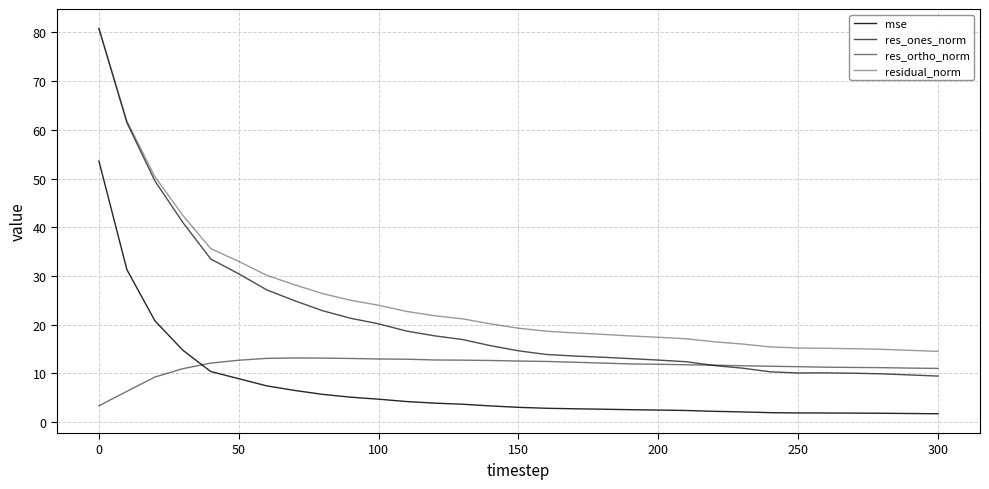

How many lines are shown in the chart?

4